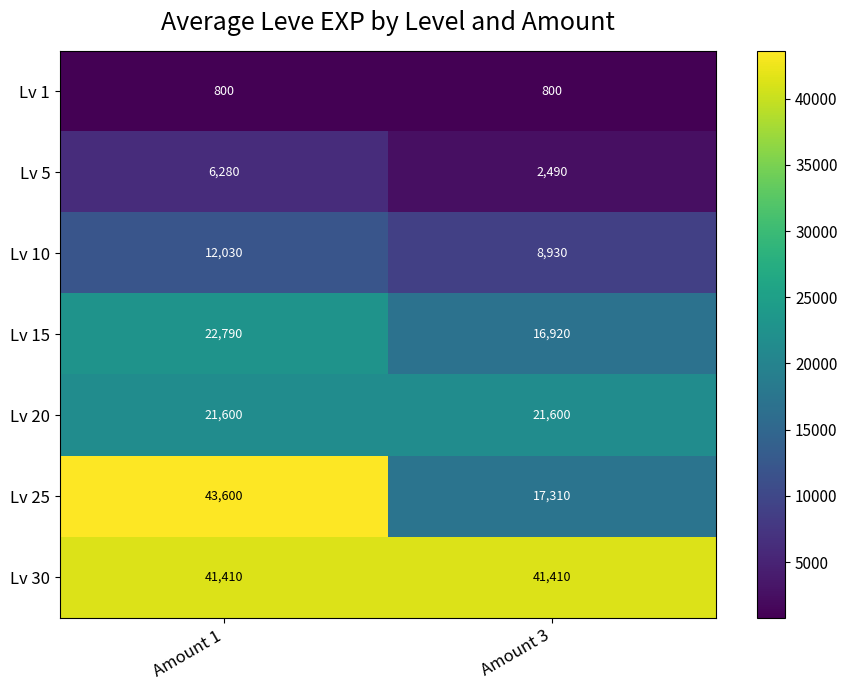

What is the greatest value displayed?

43600